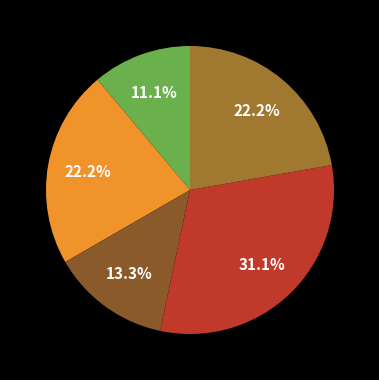

How many slices are in this pie chart?

5